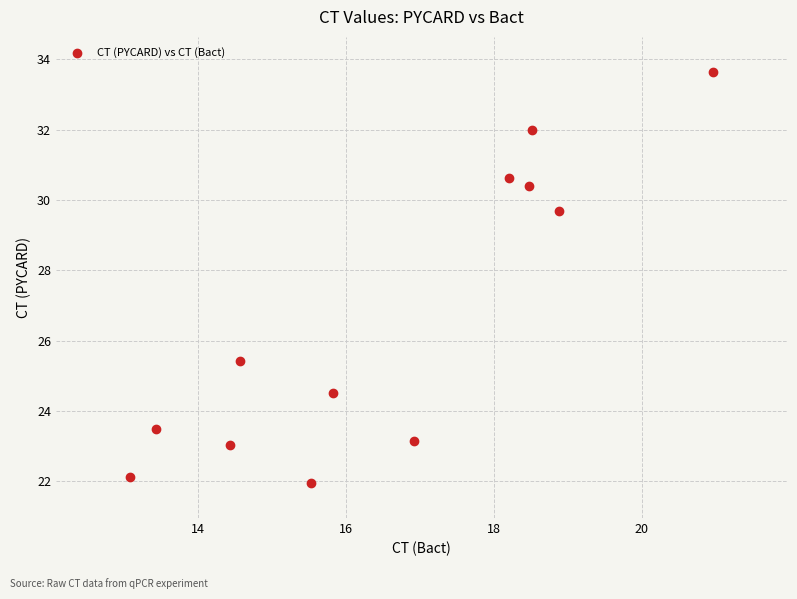

What is the average X value?

16.6